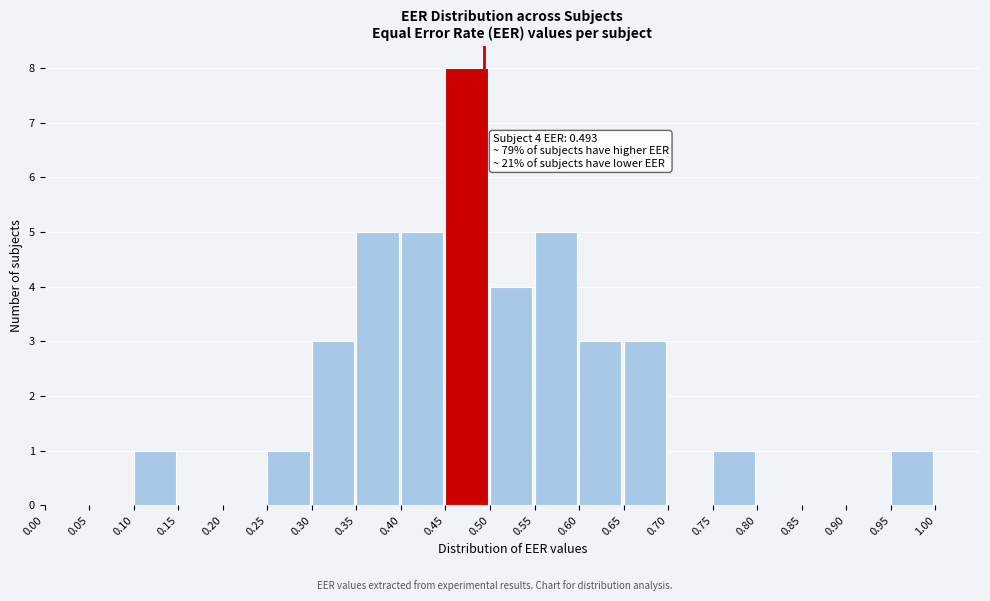

Which range on the x-axis has the tallest bar?

0.45 to 0.50